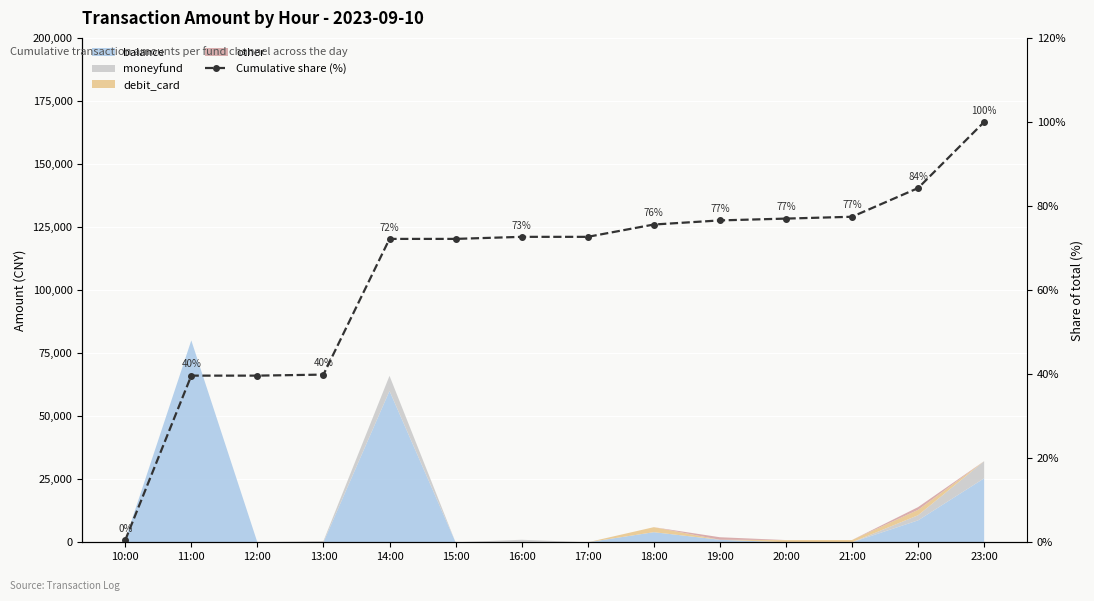

What is the label of the 7th point from the right?

17:00